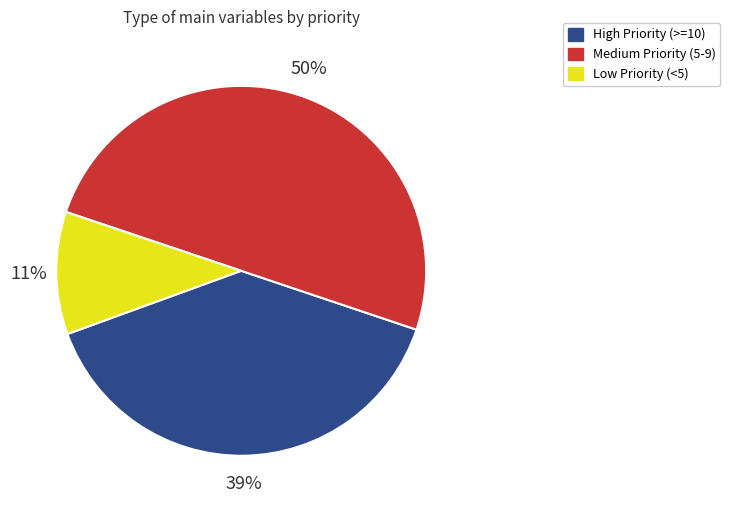

The Medium Priority (5-9) slice represents 50% of the pie. True or false?

True